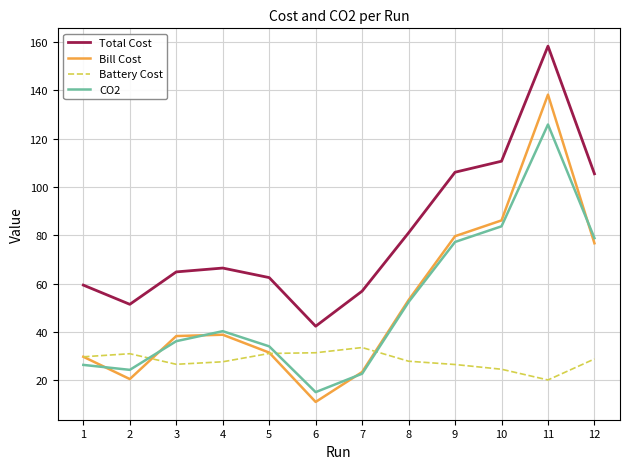

True or false: Total Cost has a value of 66.4 at 4.

True